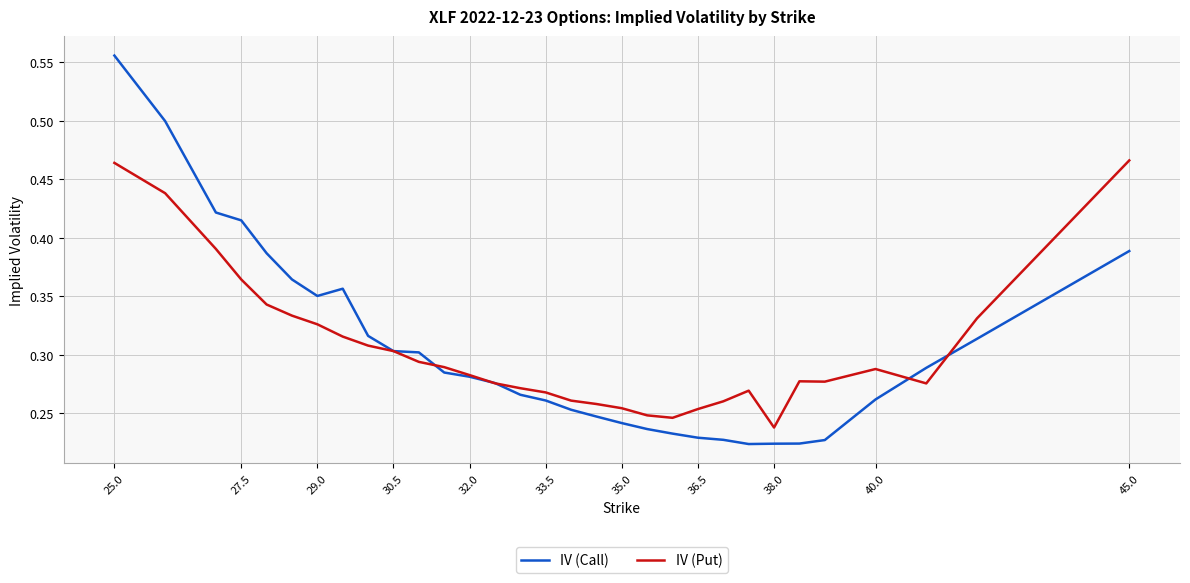

Which series has the largest range (max minus min)?

IV (Call)